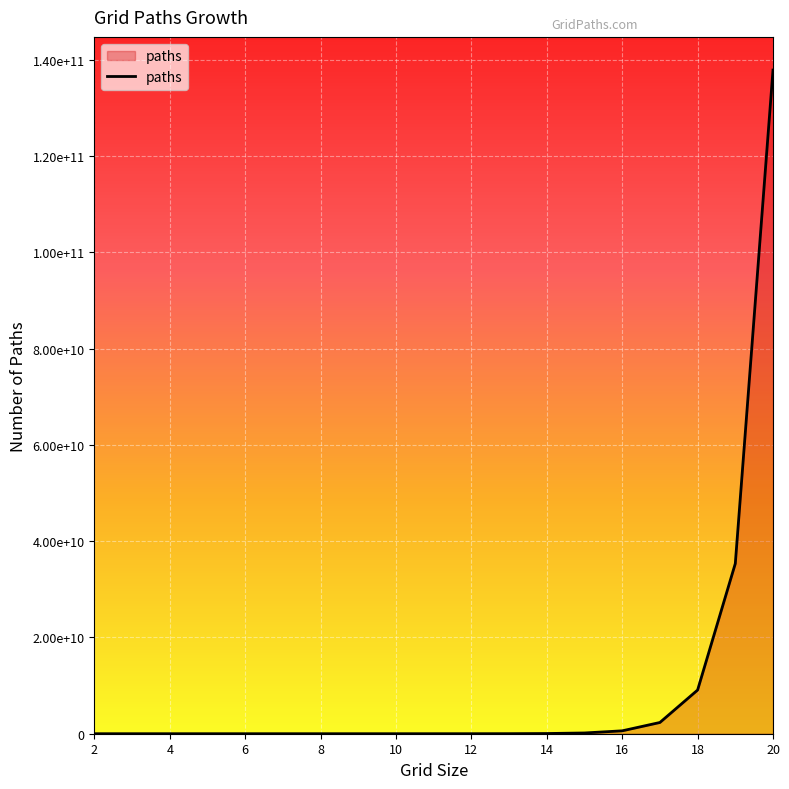

Does the chart display data point markers on the line(s)?

No